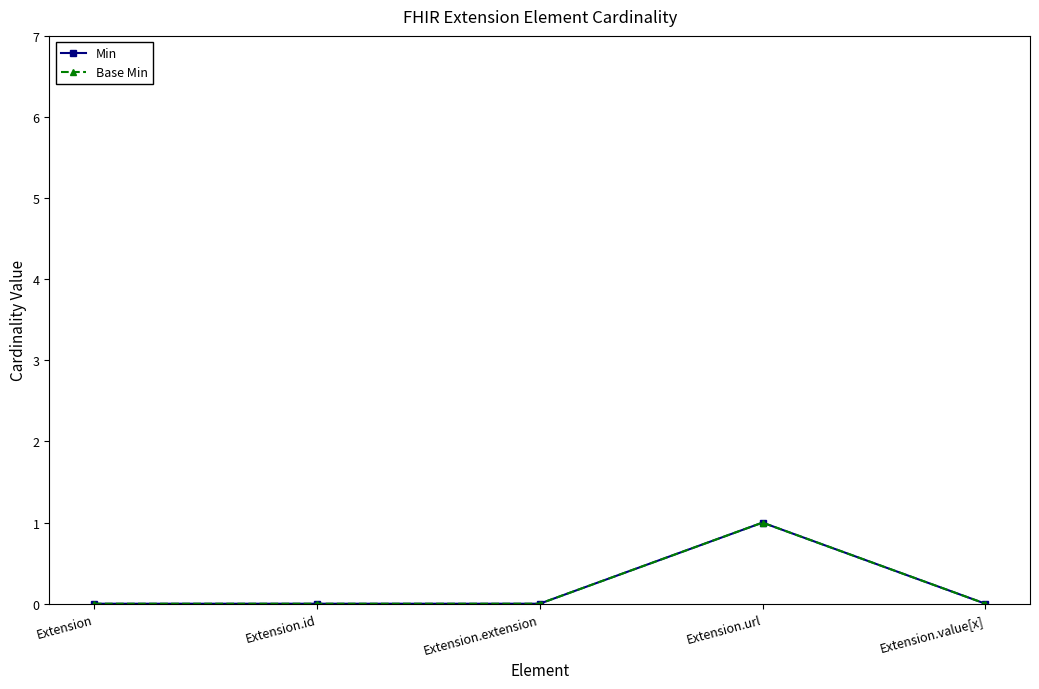

Reading right to left, transcribe all the data shown in this chart.

Min: 0	1	0	0	0
Base Min: 0	1	0	0	0